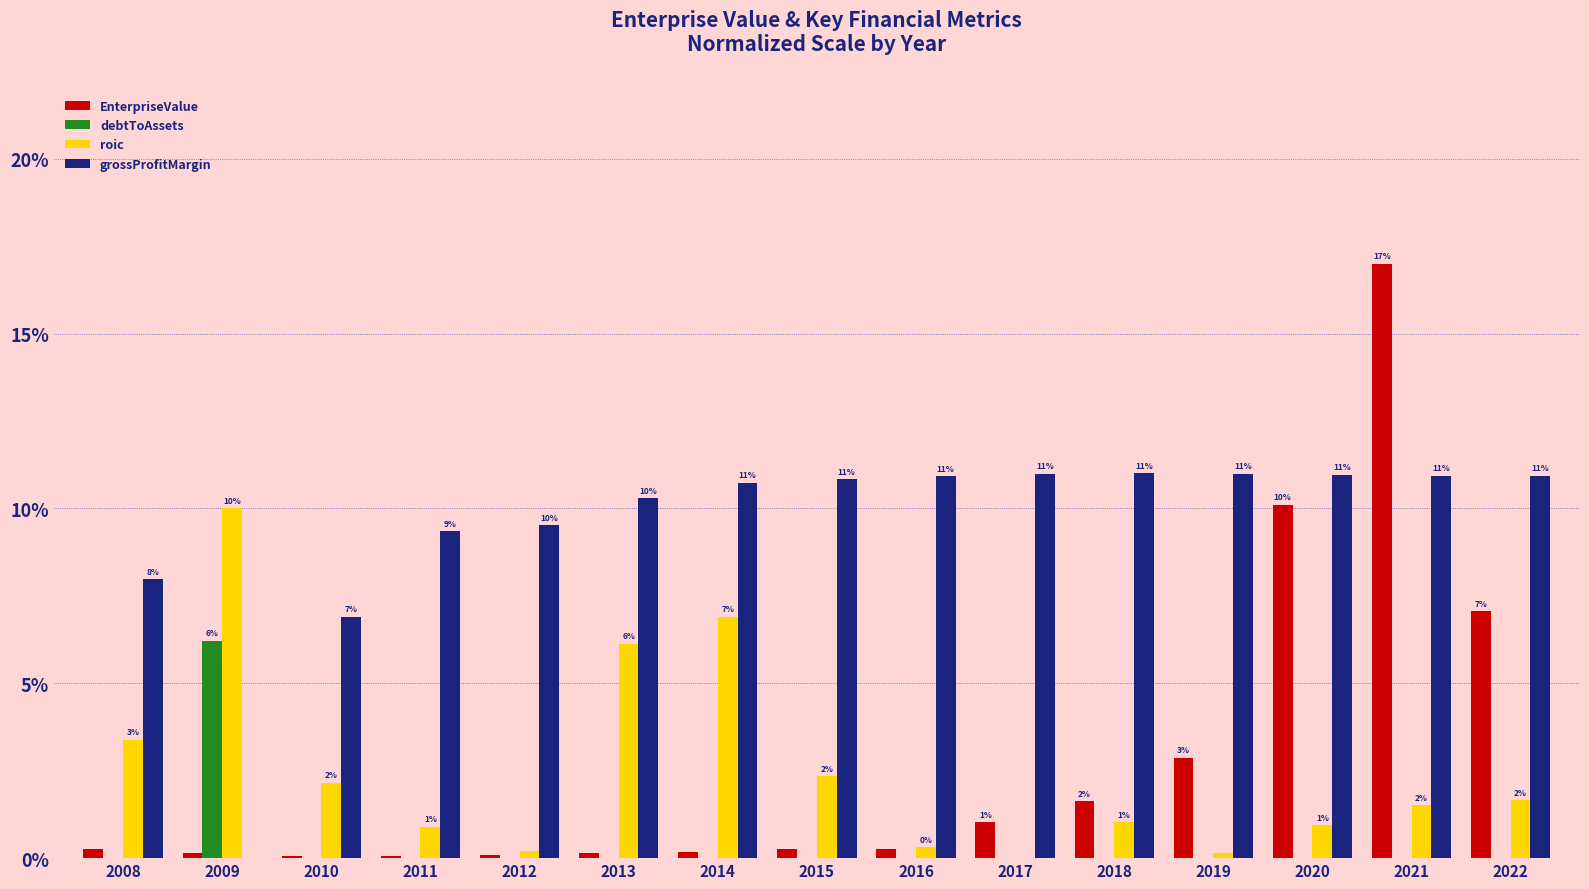

How many positive values does the grossProfitMargin series have?

14